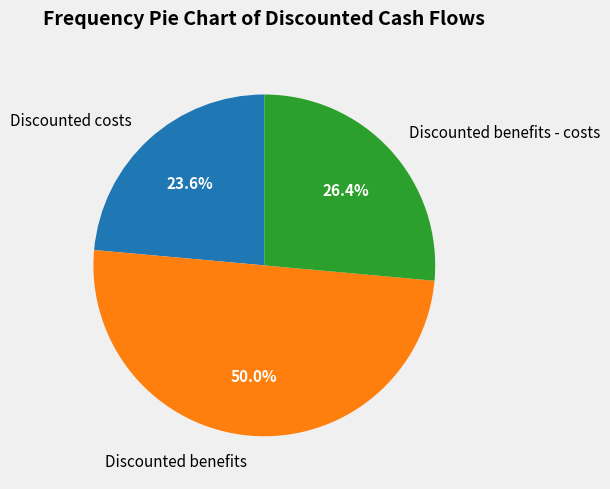

Which category has the smallest portion of the pie?

Discounted costs